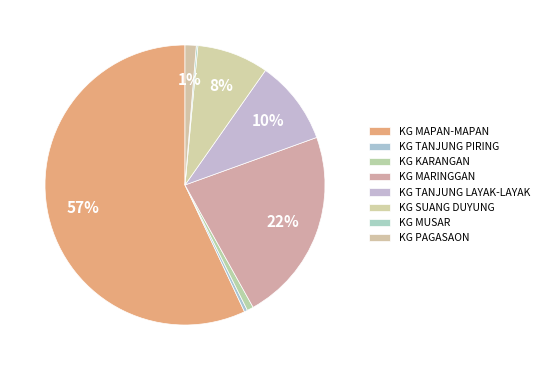

What percentage is the KG TANJUNG LAYAK-LAYAK slice, to the nearest percent?

10%